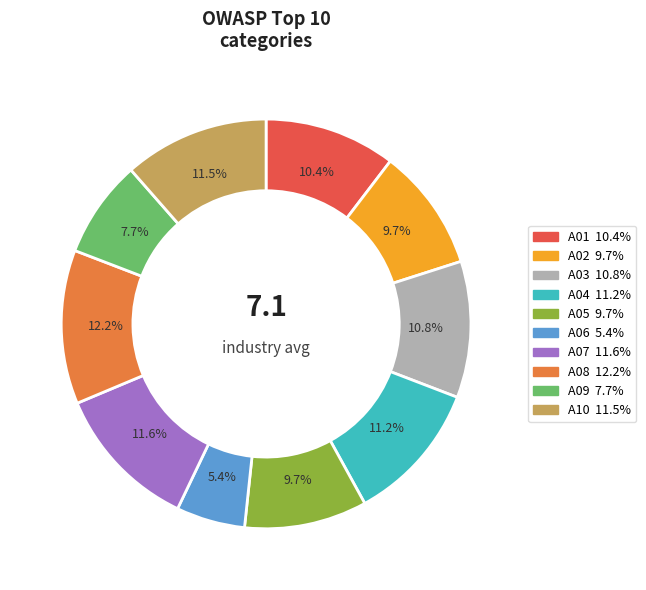

How much of the chart is everything except A05?

90.3%